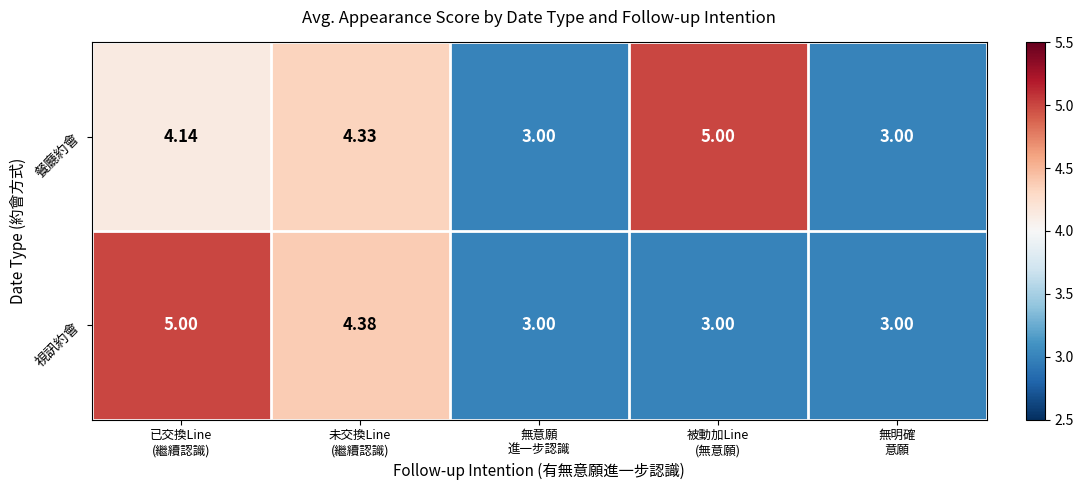

Which series has the largest total across all categories?

餐廳約會